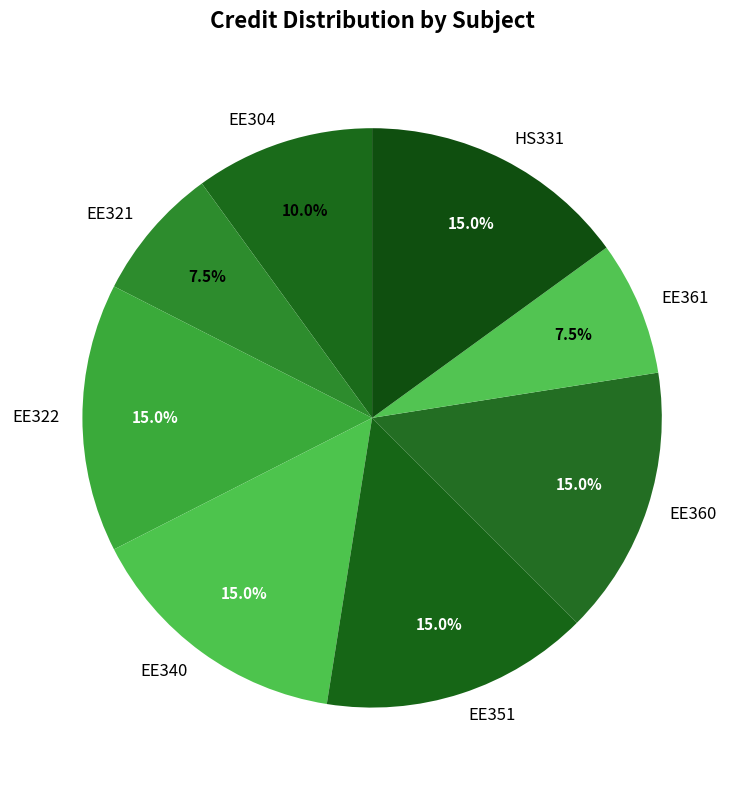

Combined, what portion of the pie is EE322 and EE304?

25.0%